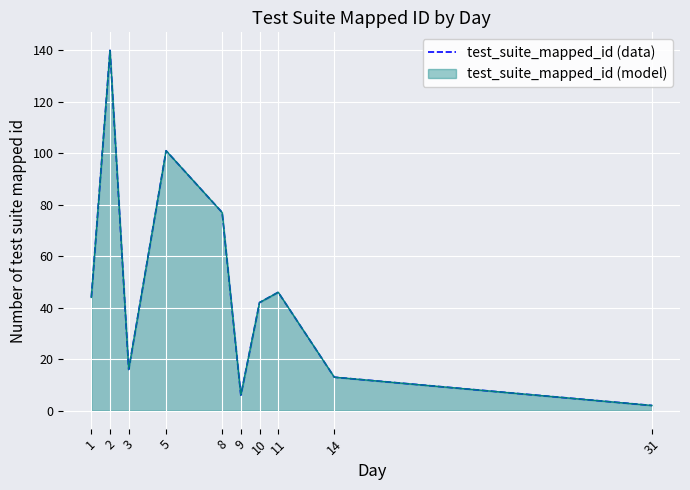

What is the minimum value shown in the chart?

2